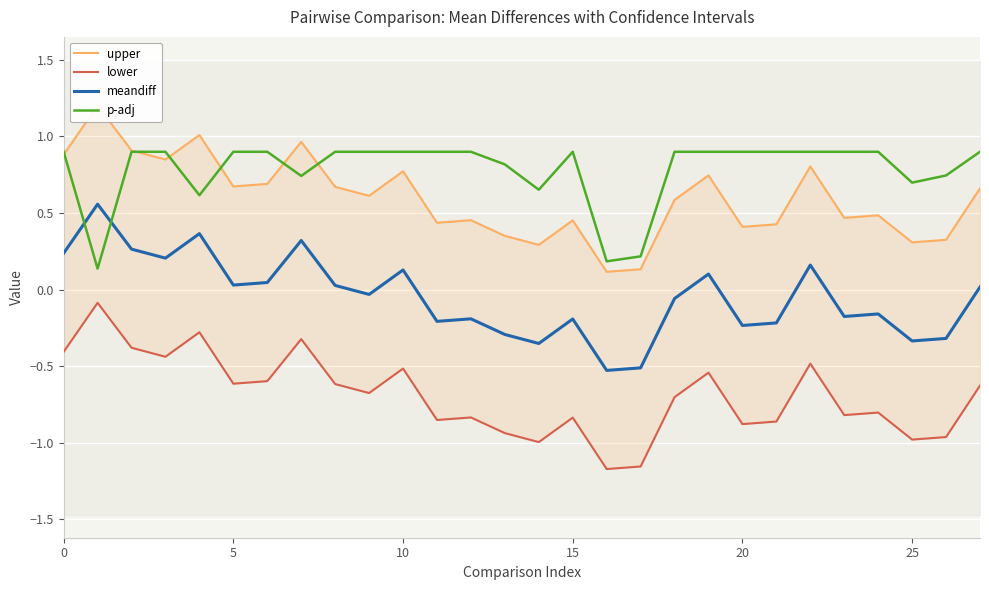

How many lines are shown in the chart?

4